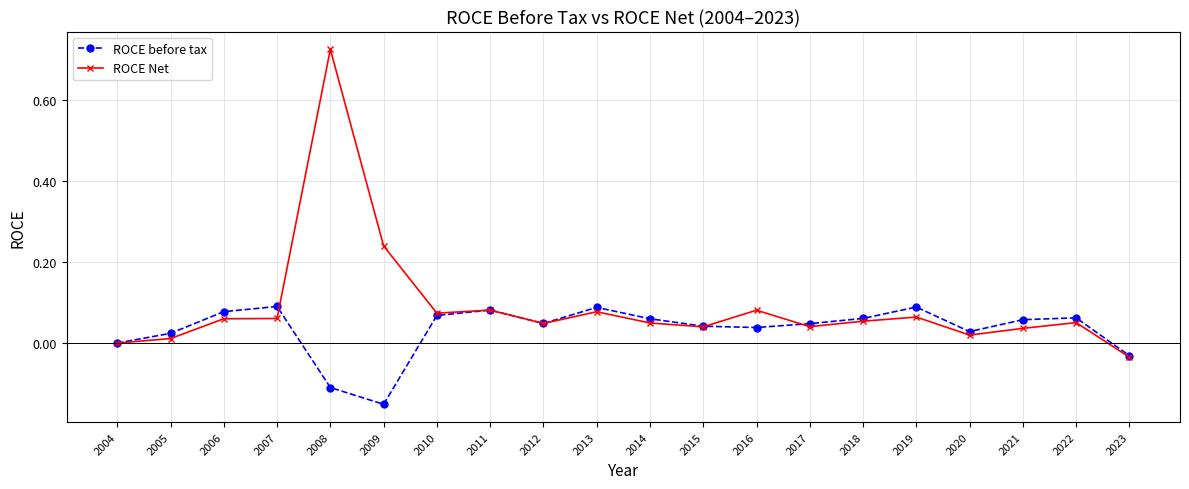

True or false: ROCE before tax and ROCE Net cross at least once.

True